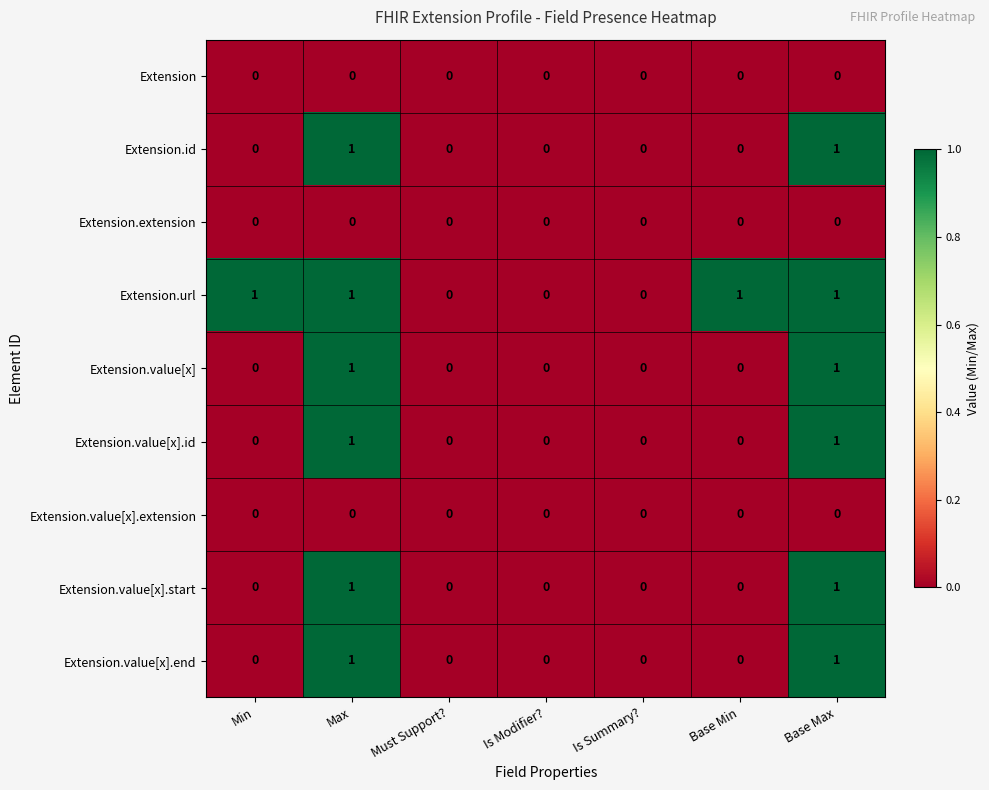

Which series has the largest total across all categories?

Extension.url